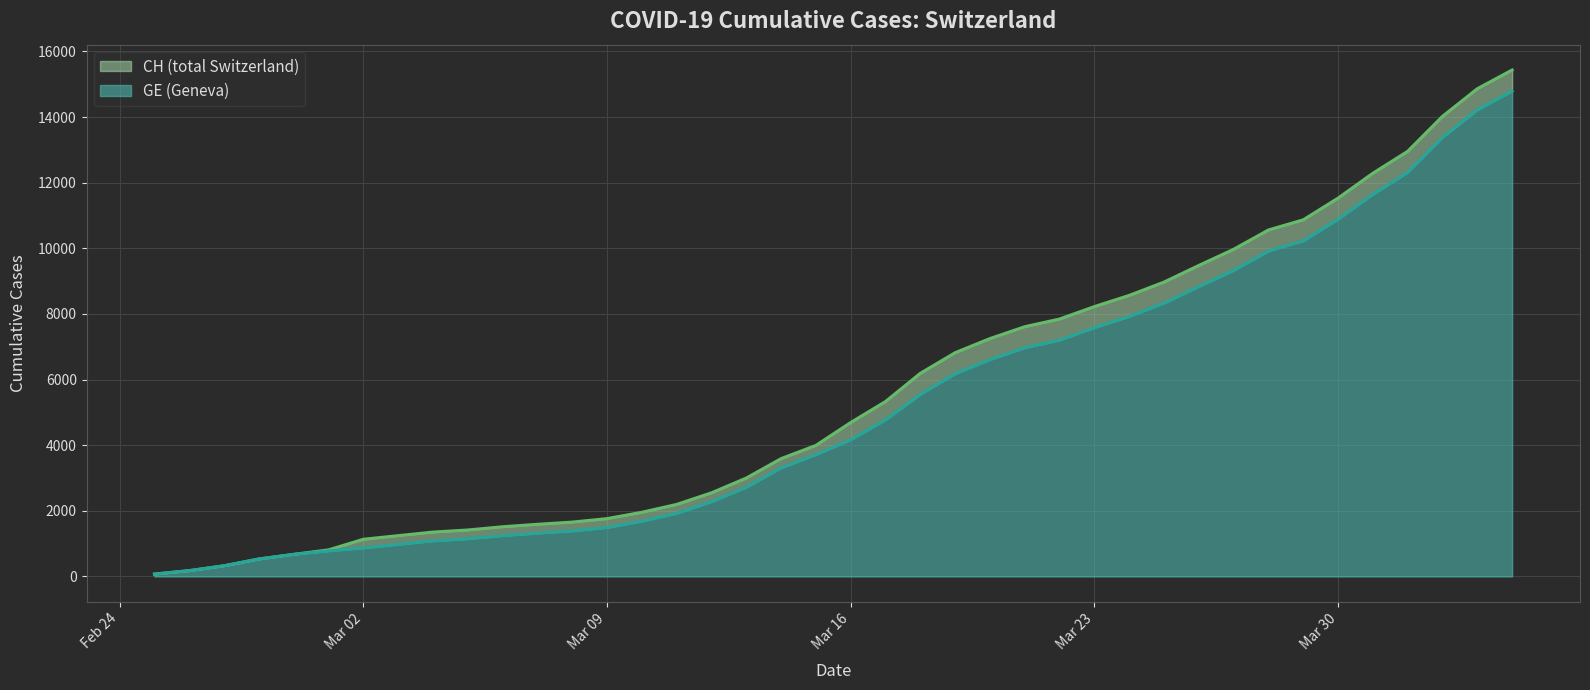

What is the maximum value for GE (Geneva)?

14791